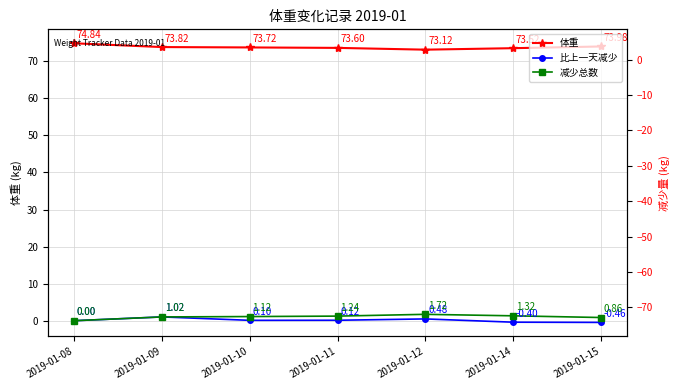

What is the sum of all 减少总数 values?

7.3